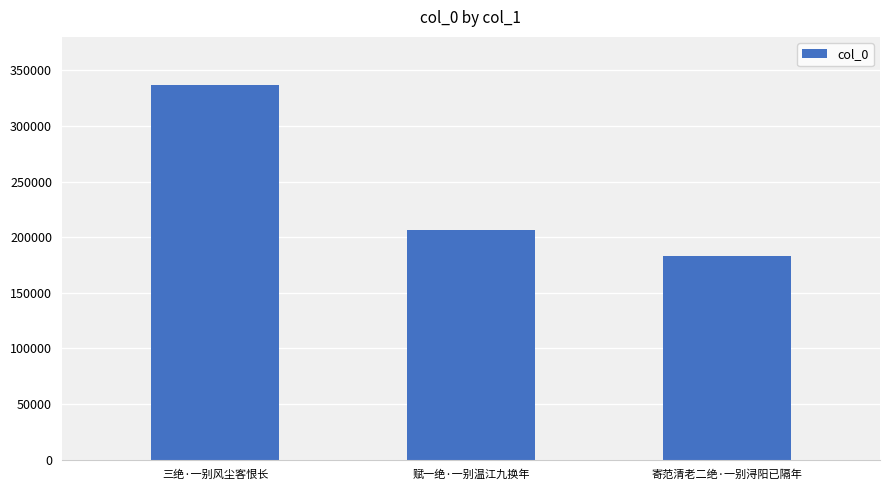

List the labels in order of value, smallest first.

寄范清老二绝·一别浔阳已隔年, 赋一绝·一别温江九换年, 三绝·一别风尘客恨长